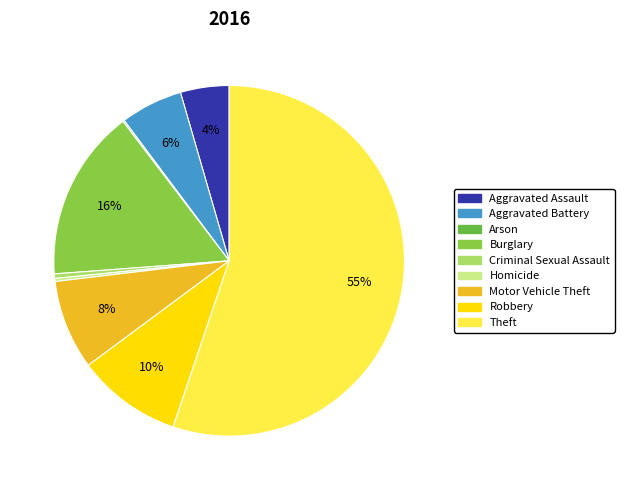

The Arson slice represents 1% of the pie. True or false?

False